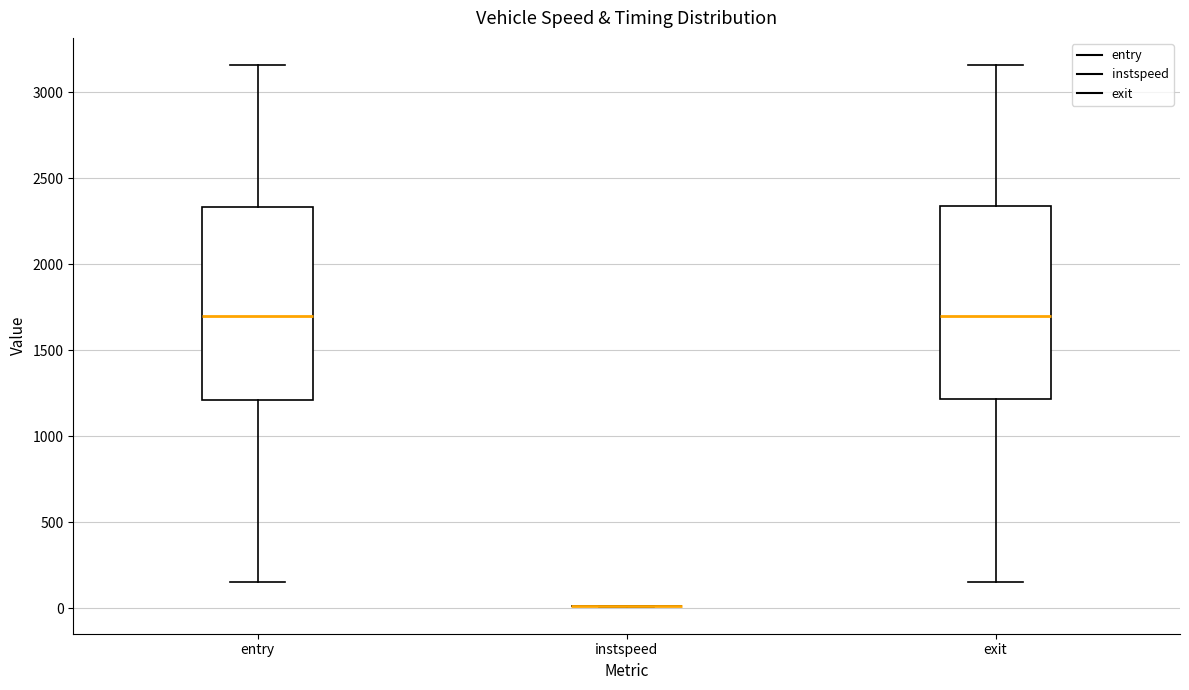

Reading left to right, read every box against the y-axis: the position of its median line, the range the box covers, and the ends of its whiskers. The values are not printed on the chart, so give them approximately, as read against the axis.

entry: median 1700, box 1200 to 2350, whiskers 150 to 3150
instspeed: box collapsed to a line at 0, whiskers 0 to 0
exit: median 1700, box 1200 to 2350, whiskers 150 to 3150